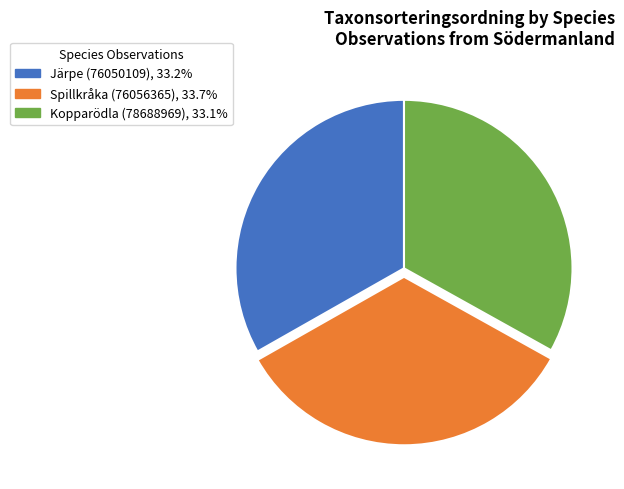

Do Spillkråka (76056365) and Järpe (76050109) together represent more than half of the pie?

Yes